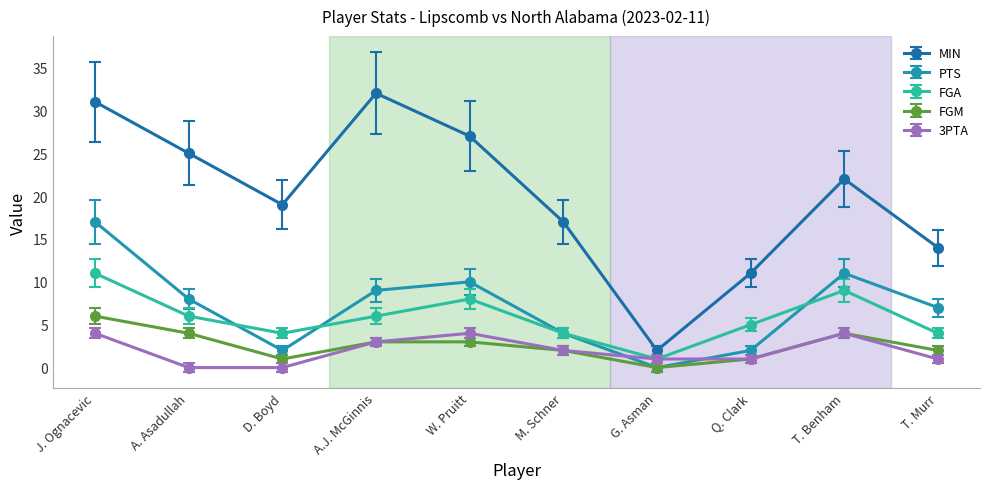

Read the PTS value at T. Benham, to the nearest 5.

10